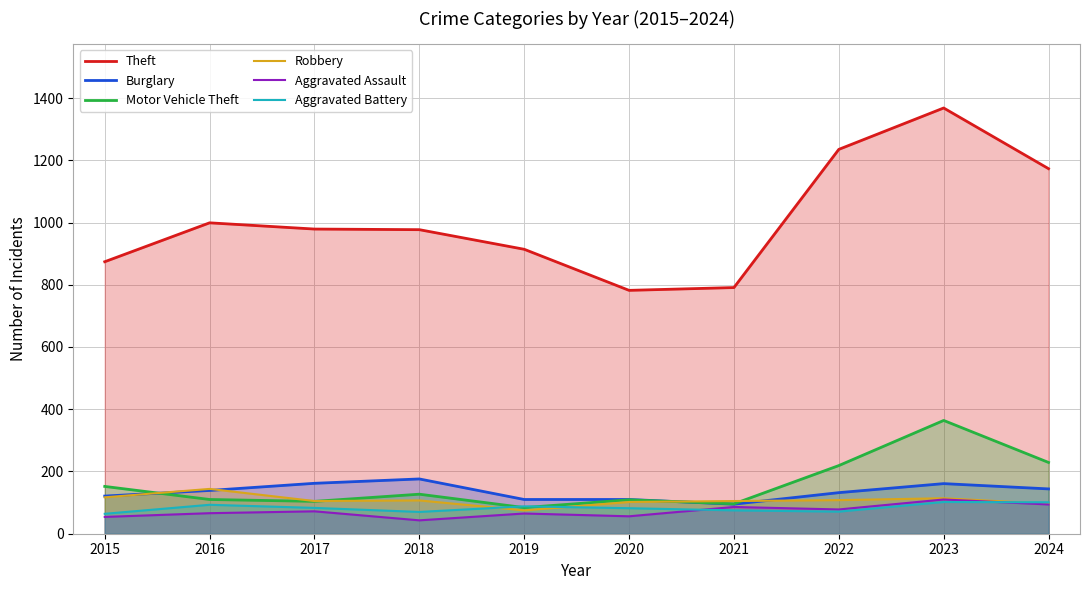

Is it true that Burglary equals 139 at 2016?

True